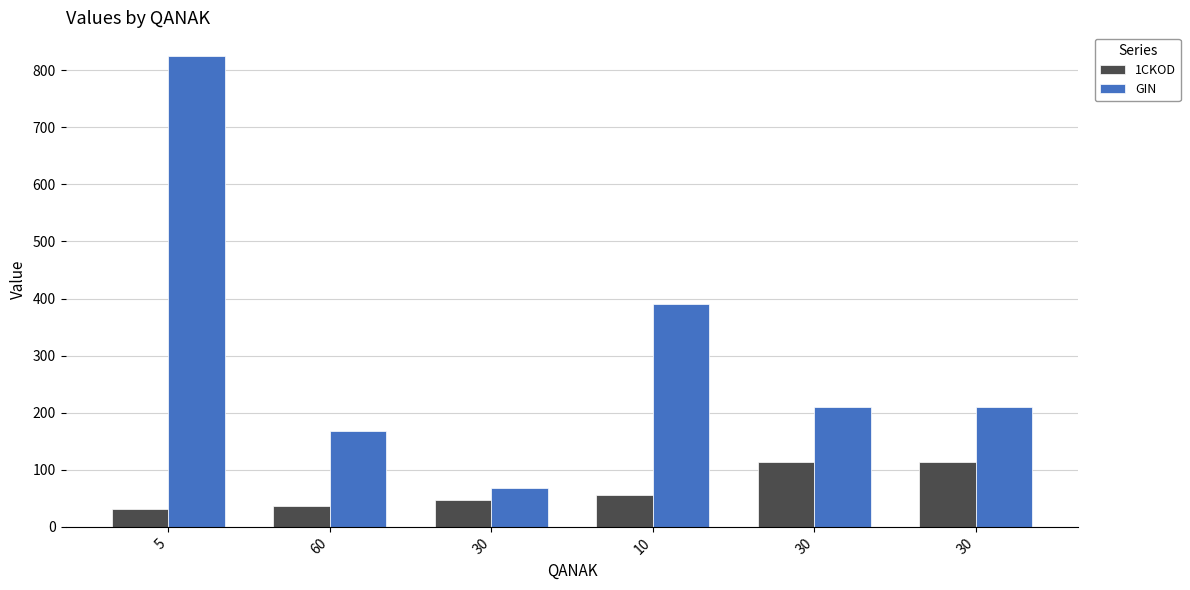

What are all the series names shown in the legend?

1CKOD, GIN